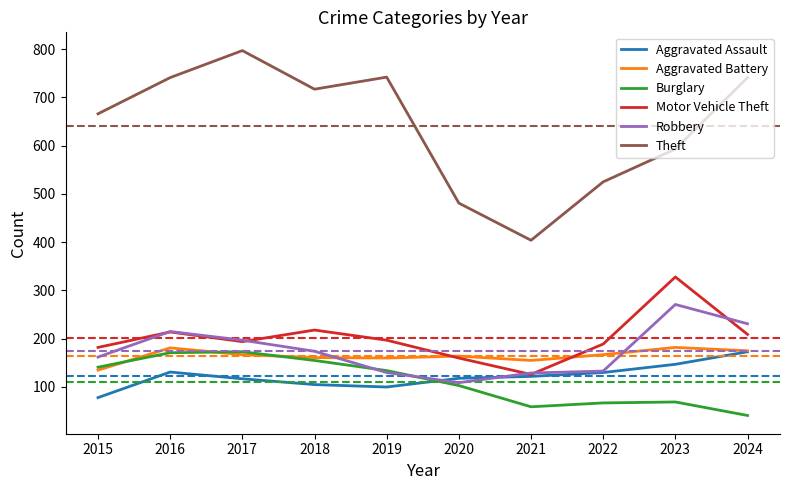

What is the total value across all series at 2015?

1364